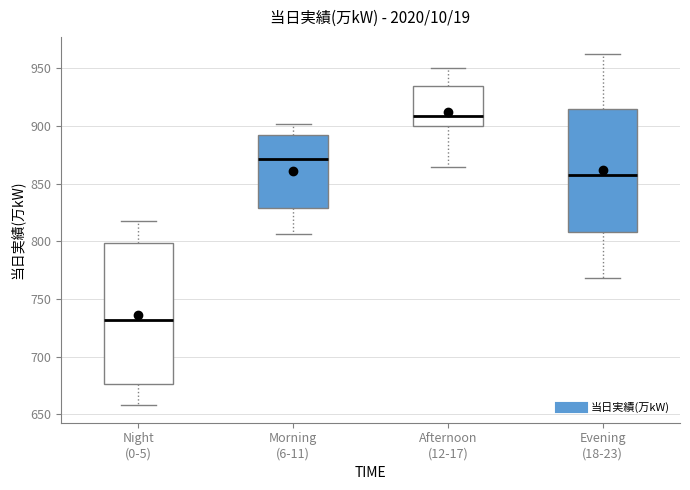

Where does the upper whisker of the box for Morning (6-11) end on the y-axis? The values are not printed on the chart, so give them approximately, as read against the axis.

900